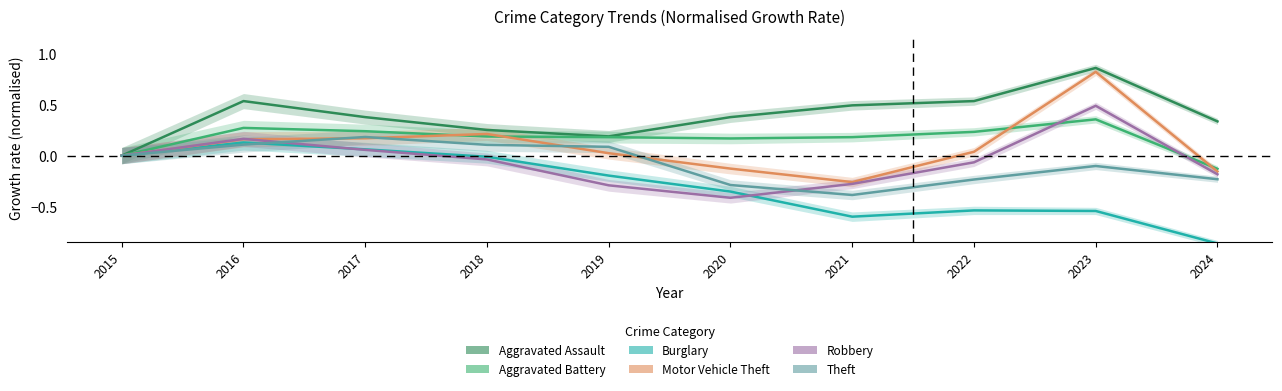

What is the difference between the highest and lowest values at 2021?

1.1